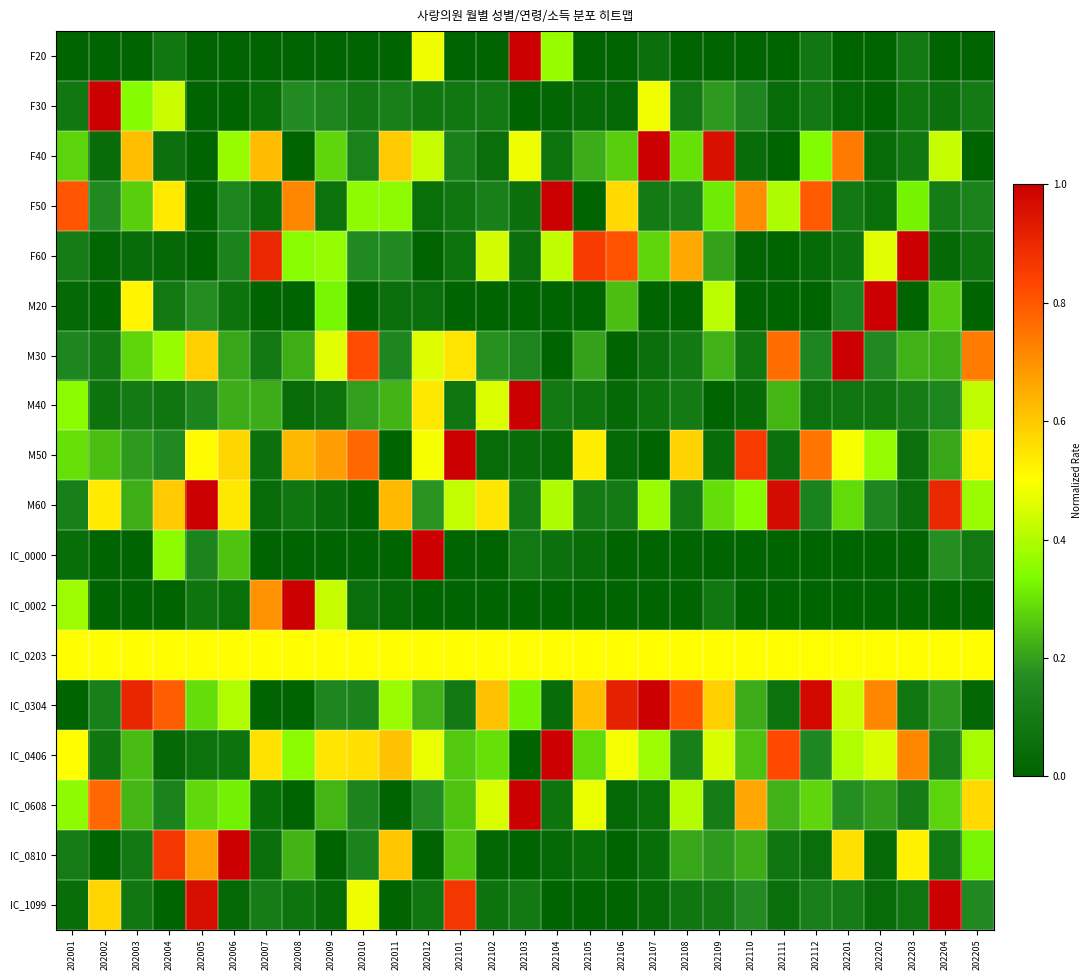

Which has a higher value, 202009 or 202201?

202009